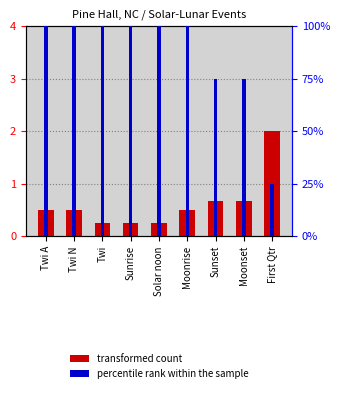

What is the sum of all percentile rank within the sample values?

775.0